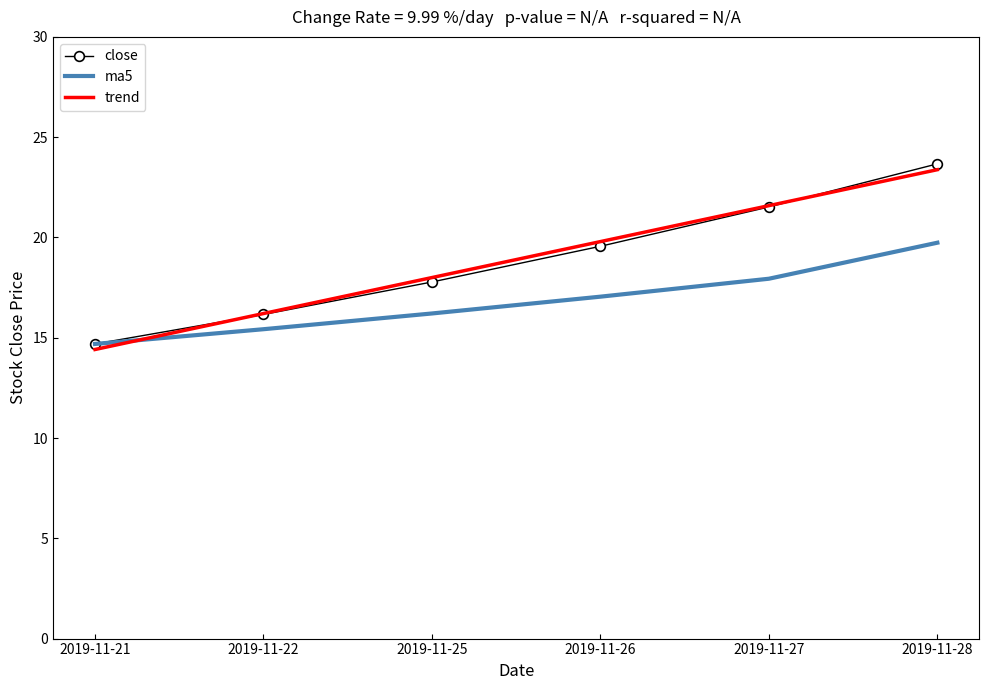

Where is ma5 nearest to the value 17?

2019-11-26